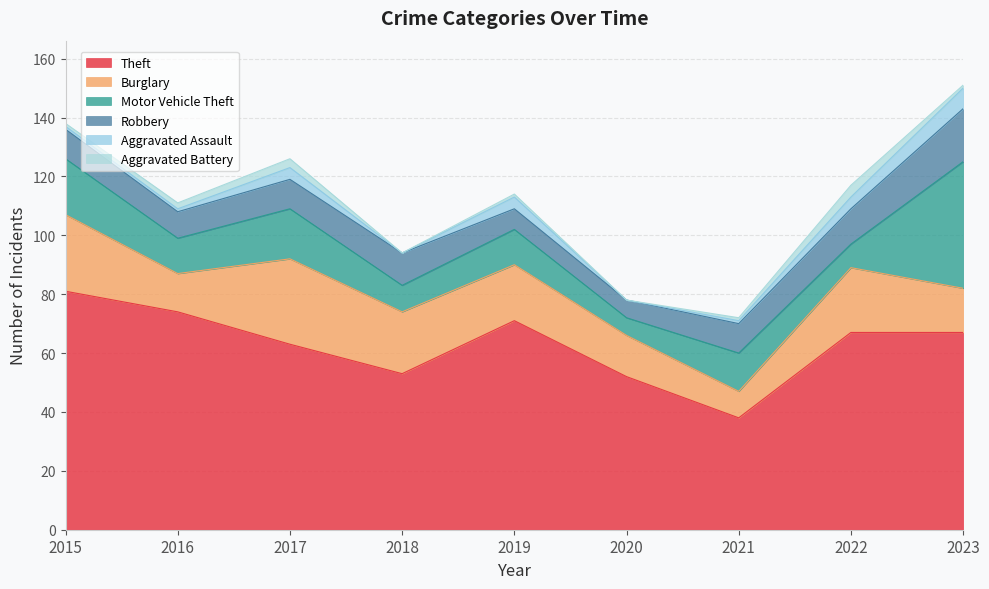

How many series are shown in this chart?

6